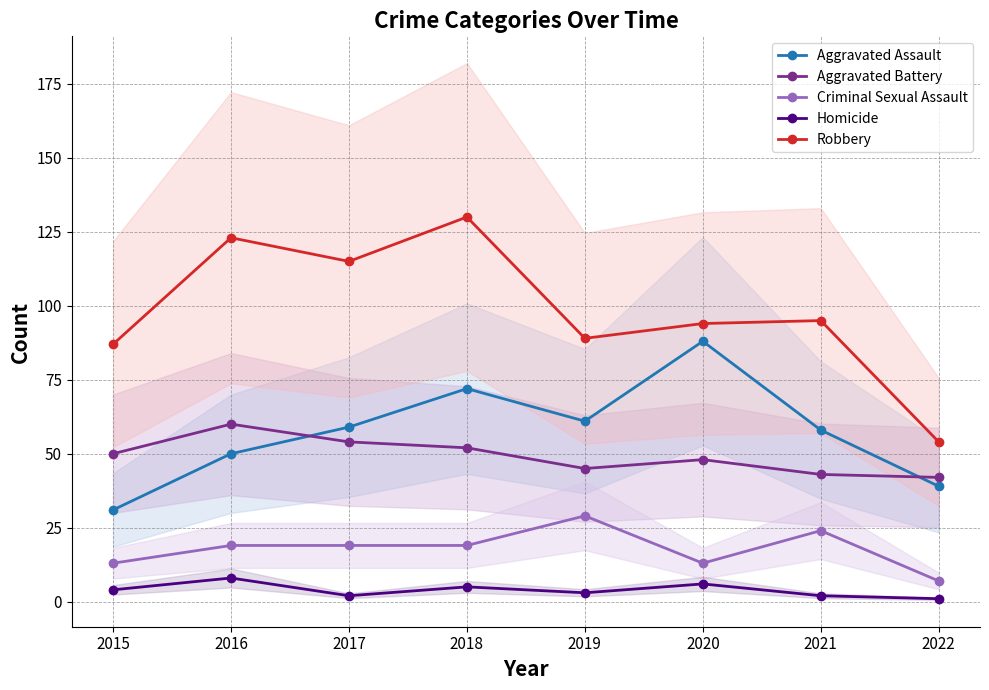

At which category is the sum across all series the highest?

2018